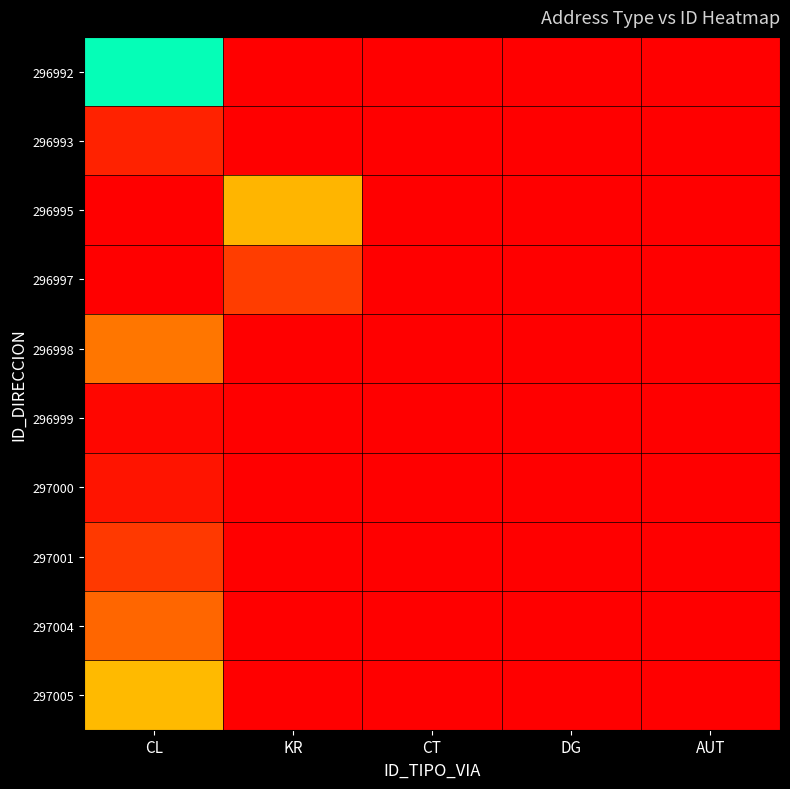

Rank the series by their maximum value, from lowest to highest.

296999, 297000, 297001, 297004, 297005, 296992, 296995, 296998, 296997, 296993